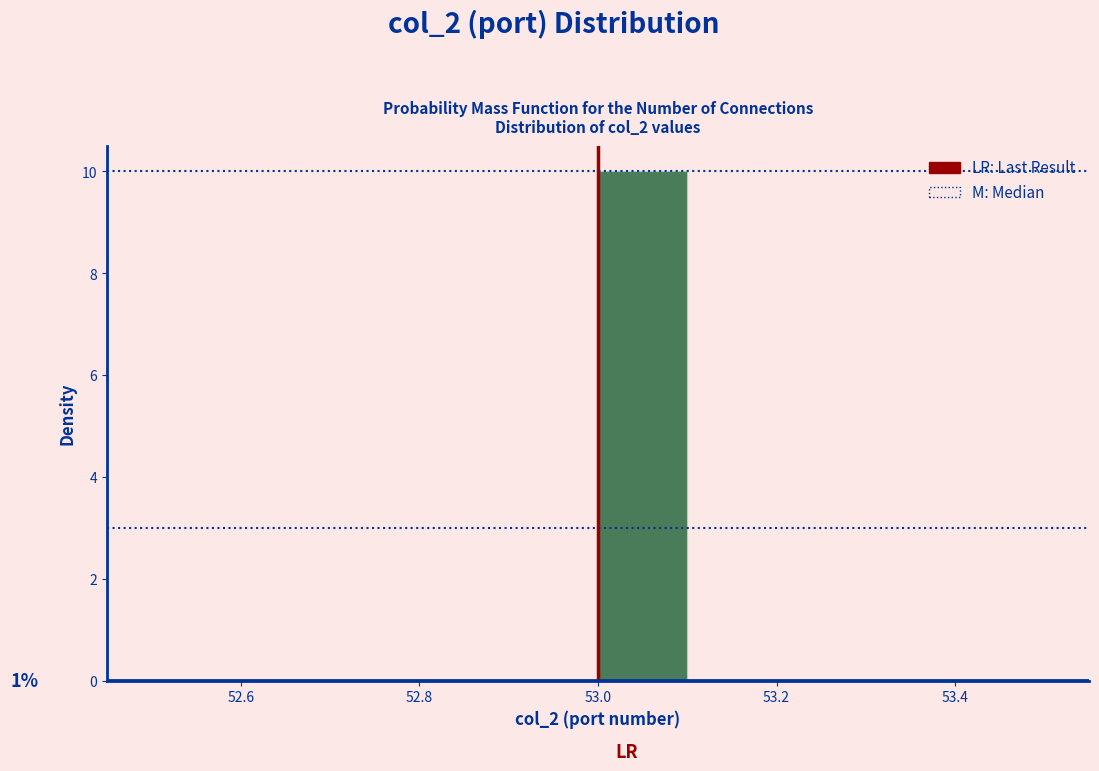

Which range on the x-axis has the tallest bar?

53.0 to 53.1